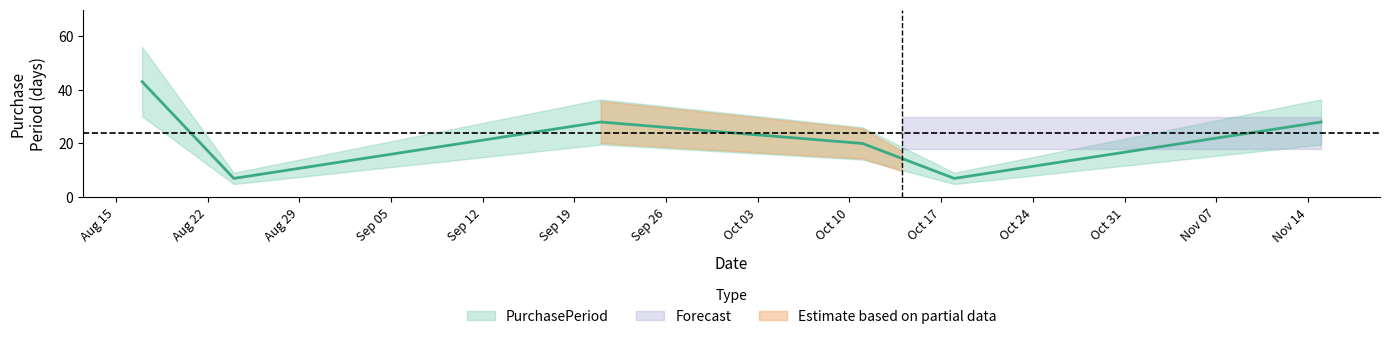

How many lines are shown in the chart?

1